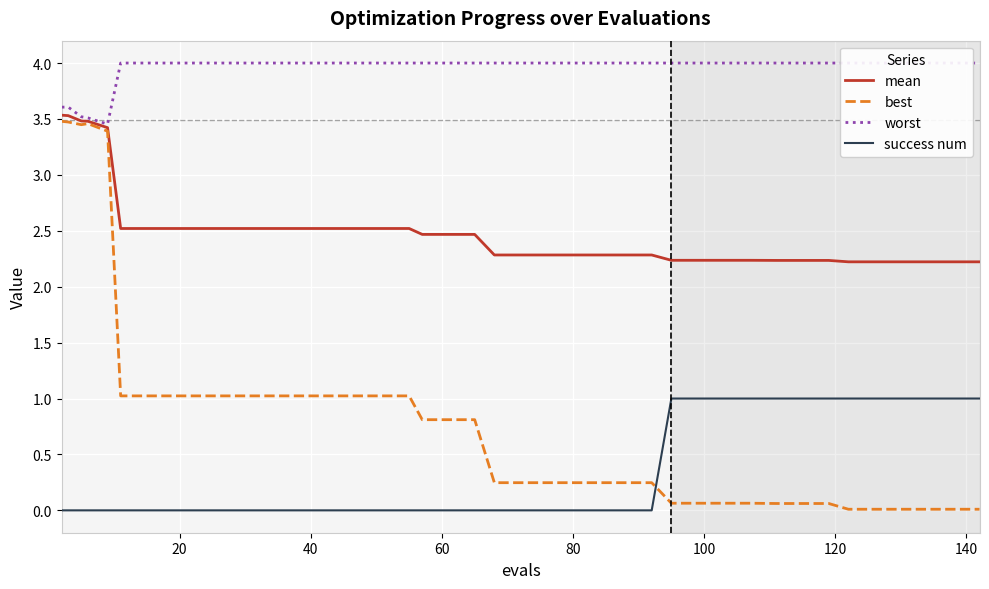

Count the success num values in the range 0 to 1.

40